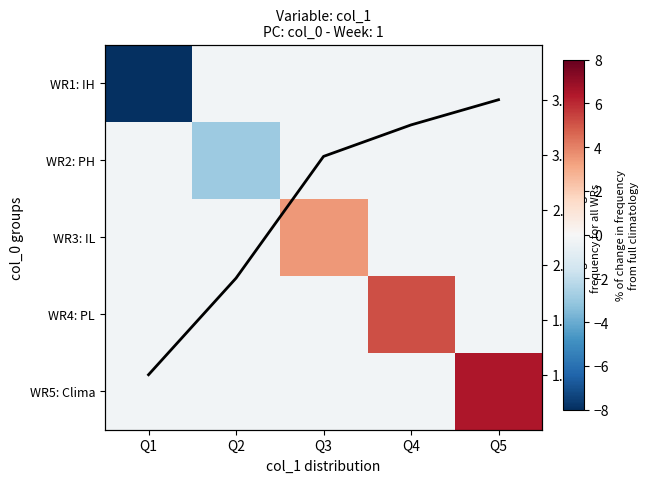

How many data points in WR4: PL are above 0?

1